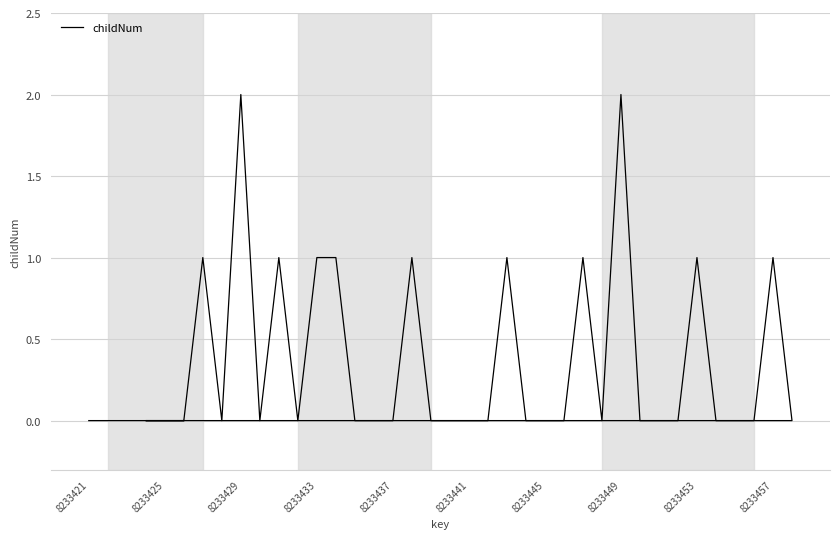

True or false: the data shows 1 at 11.

False